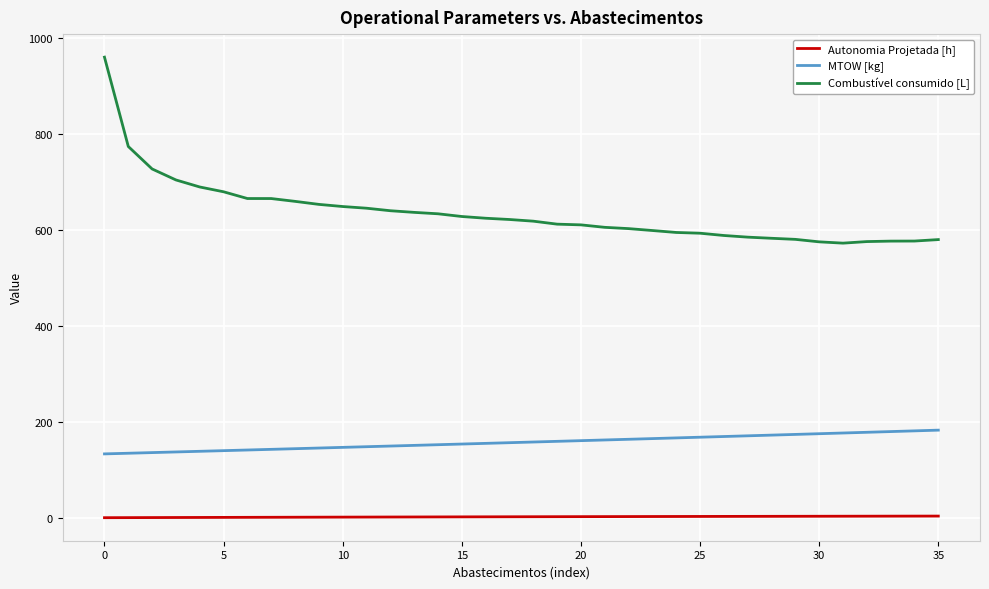

What is the lowest value of the MTOW [kg] series?

133.2